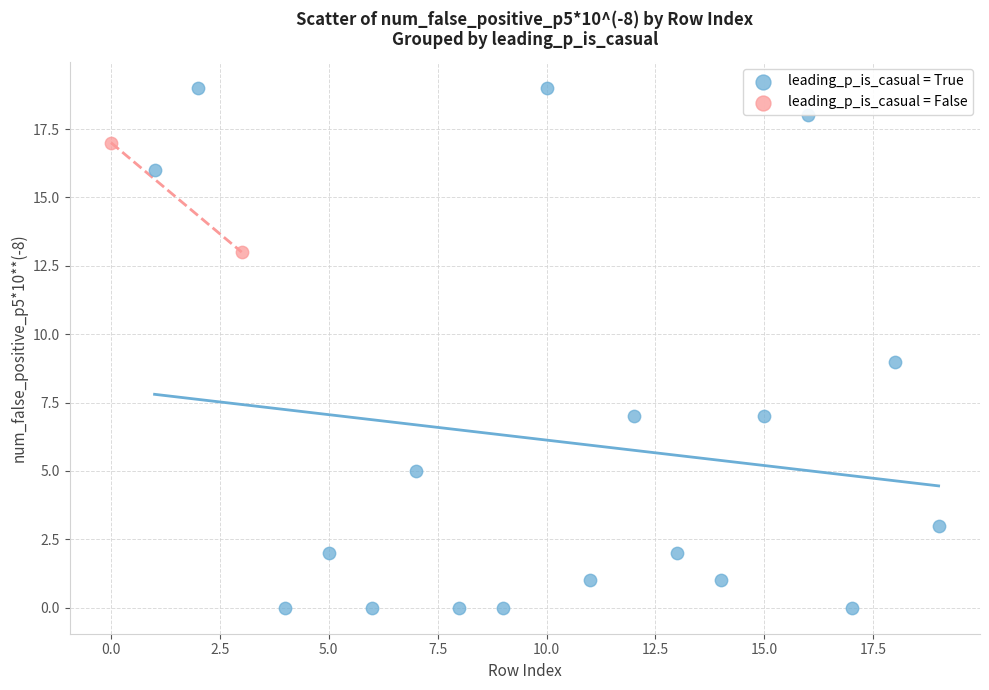

What are all the series names shown in the legend?

leading_p_is_casual = True, leading_p_is_casual = False